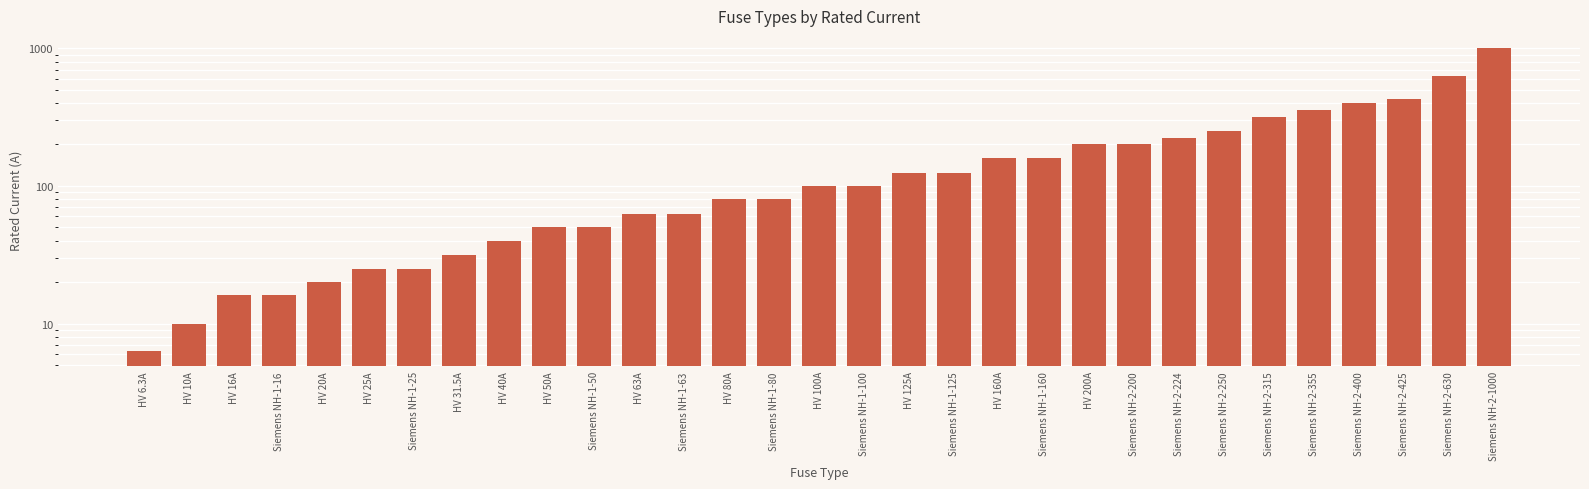

Reading left to right, extract all data points from this chart.

6.3	10.0	16.0	16.0	20.0	25.0	25.0	31.5	40.0	50.0	50.0	63.0	63.0	80.0	80.0	100.0	100.0	125.0	125.0	160.0	160.0	200.0	200.0	224.0	250.0	315.0	355.0	400.0	425.0	630.0	1000.0